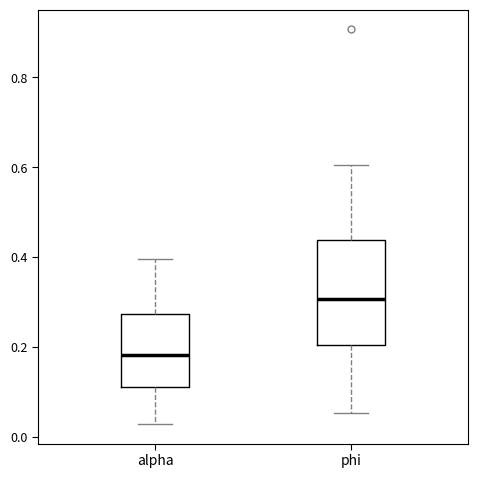

Which box's median line is the lowest?

alpha